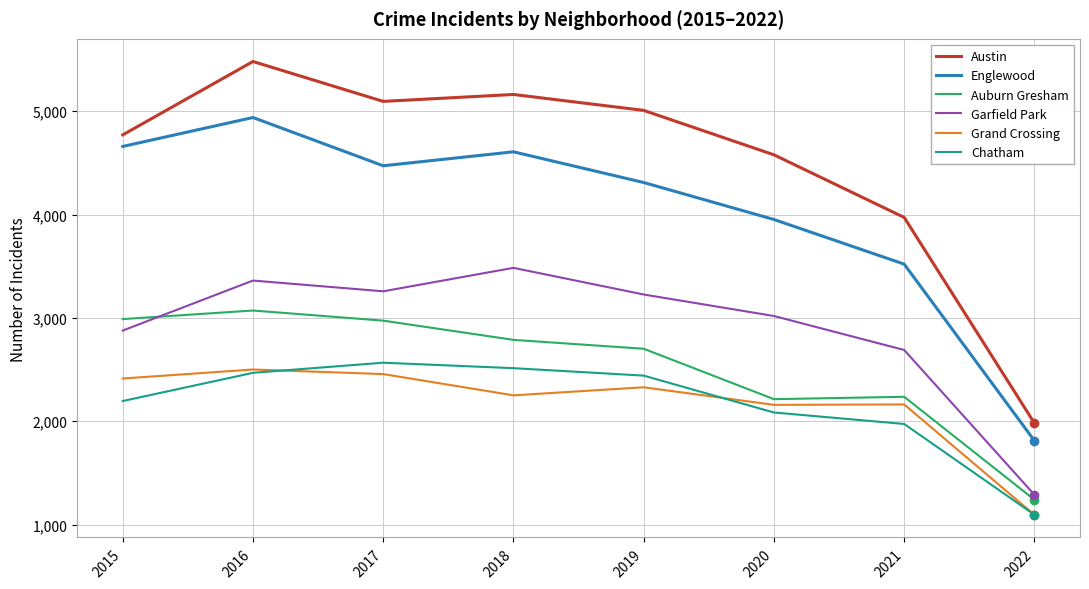

Rank the series by their maximum value, from lowest to highest.

Grand Crossing, Chatham, Auburn Gresham, Garfield Park, Englewood, Austin